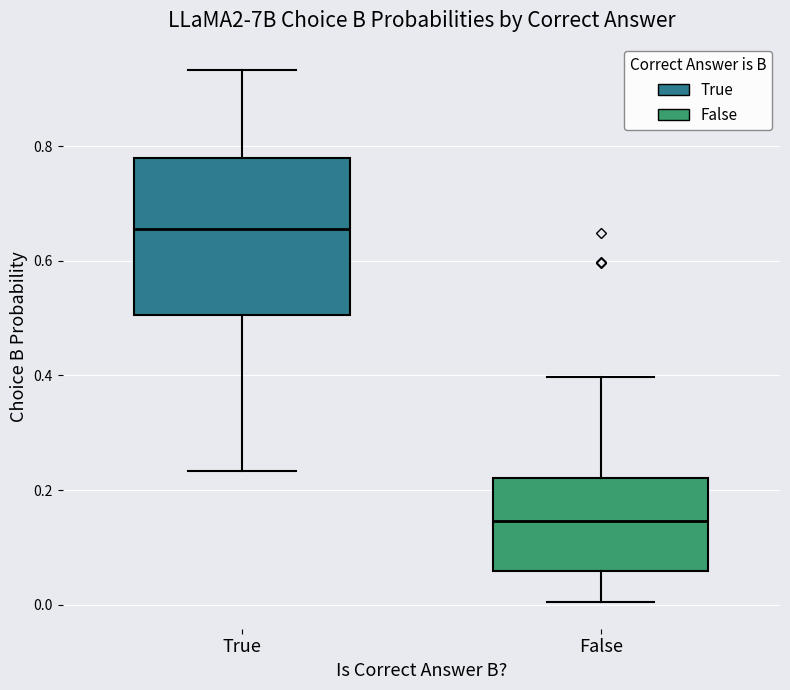

Where does the median line of the box for True sit on the y-axis? The values are not printed on the chart, so give them approximately, as read against the axis.

0.66